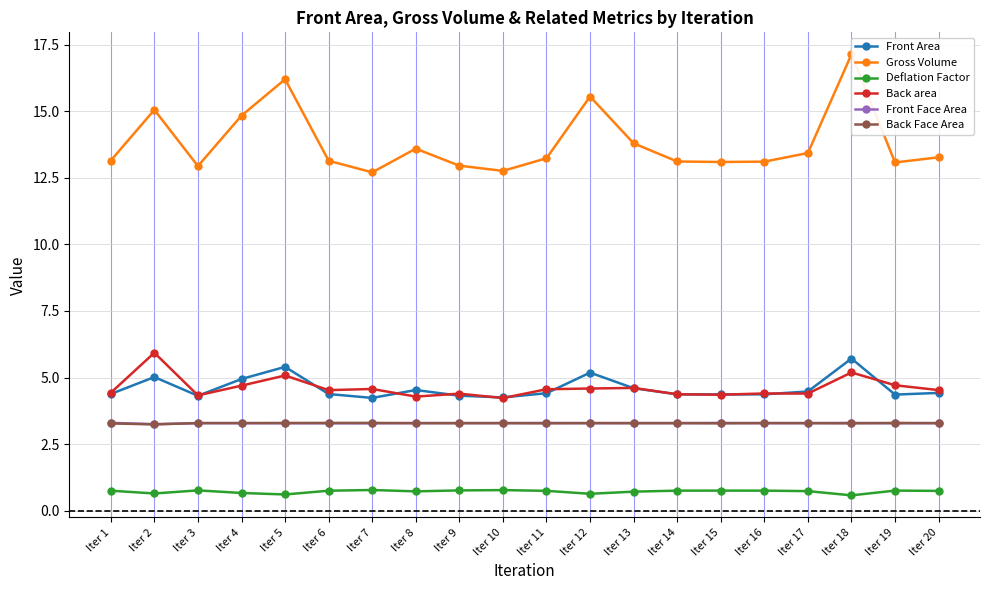

Count the number of categories in the chart.

20